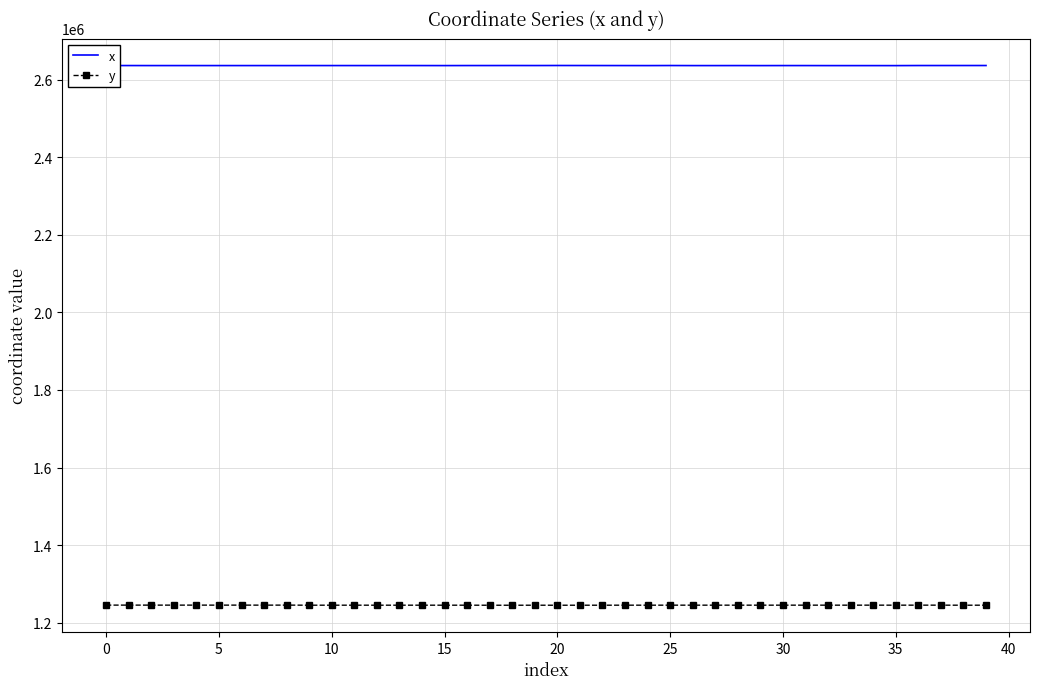

What is the lowest value of the x series?

2636888.2